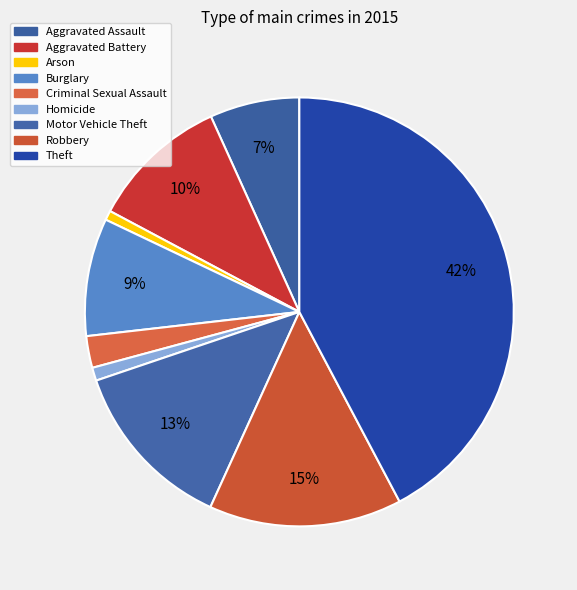

What is the smallest slice in the pie chart?

Arson